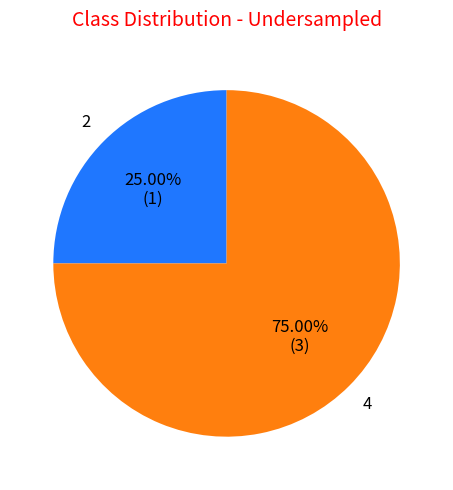

Does any single category account for the majority?

Yes